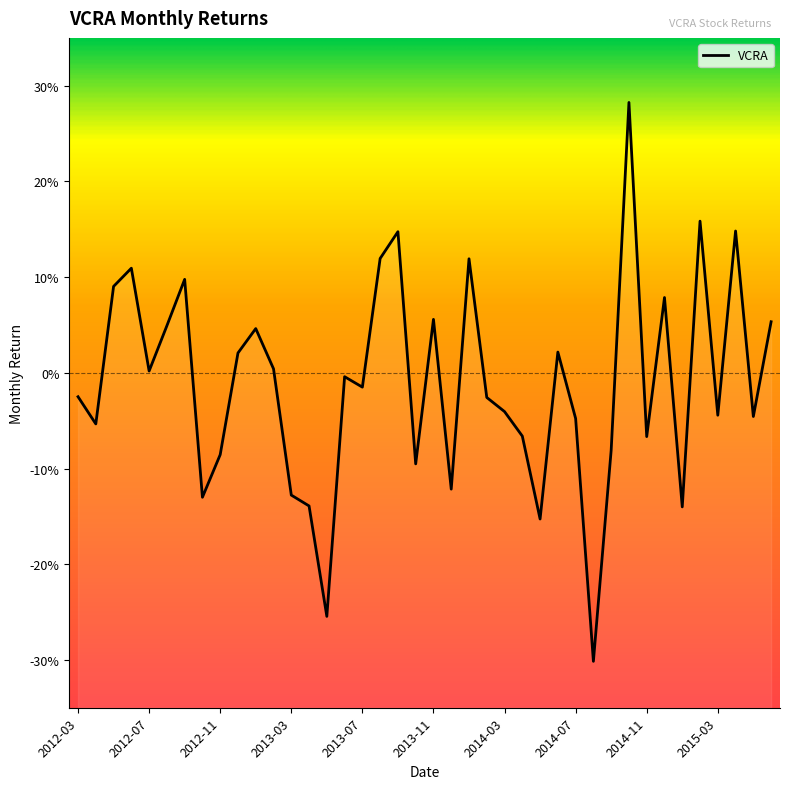

Reading left to right, transcribe all the data shown in this chart.

2012-03=-0.0	2012-04=-0.1	2012-05=0.1	2012-06=0.1	2012-07=0.0	2012-08=0.0	2012-09=0.1	2012-10=-0.1	2012-11=-0.1	2012-12=0.0	2013-01=0.0	2013-02=0.0	2013-03=-0.1	2013-04=-0.1	2013-05=-0.3	2013-06=-0.0	2013-07=-0.0	2013-08=0.1	2013-09=0.1	2013-10=-0.1	2013-11=0.1	2013-12=-0.1	2014-01=0.1	2014-02=-0.0	2014-03=-0.0	2014-04=-0.1	2014-05=-0.2	2014-06=0.0	2014-07=-0.0	2014-08=-0.3	2014-09=-0.1	2014-10=0.3	2014-11=-0.1	2014-12=0.1	2015-01=-0.1	2015-02=0.2	2015-03=-0.0	2015-04=0.1	2015-05=-0.0	2015-06=0.1